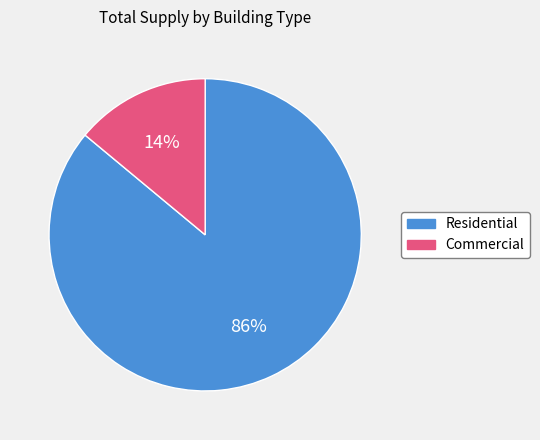

To the nearest percent, what is the average slice percentage?

50%